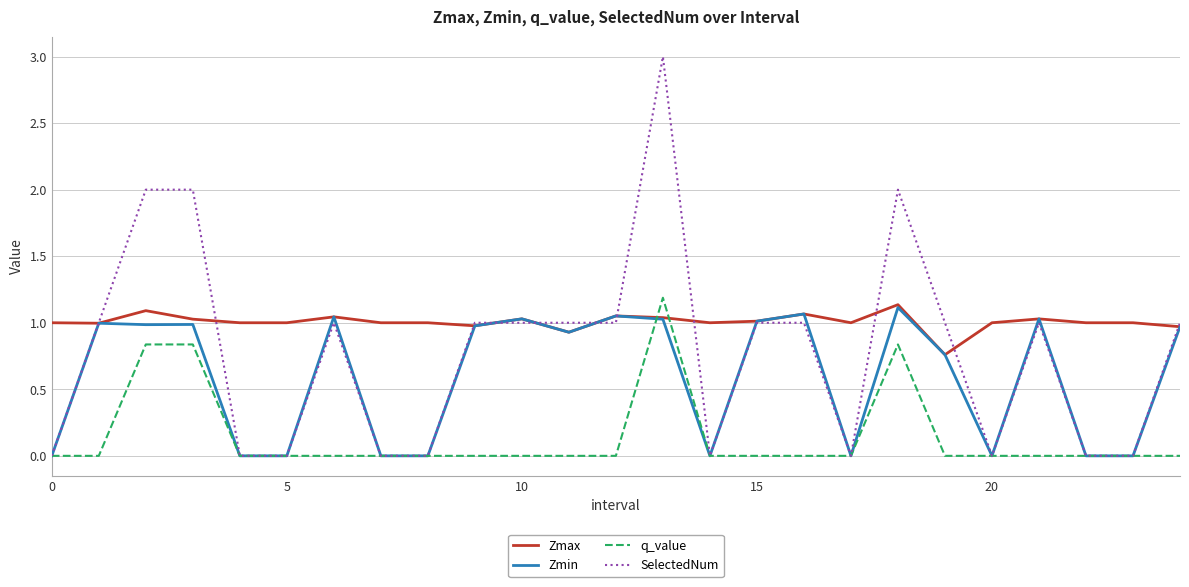

Which series has the largest total across all categories?

Zmax